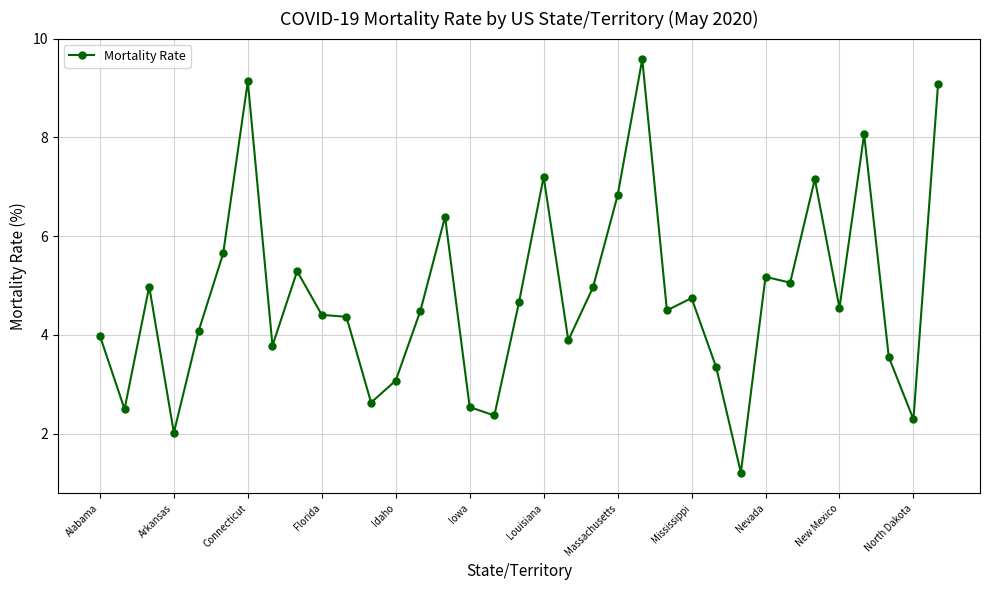

What is the sum of all values?

167.5